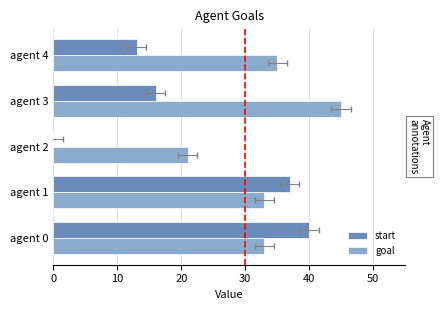

Is it true that goal equals 28 at agent 2?

False